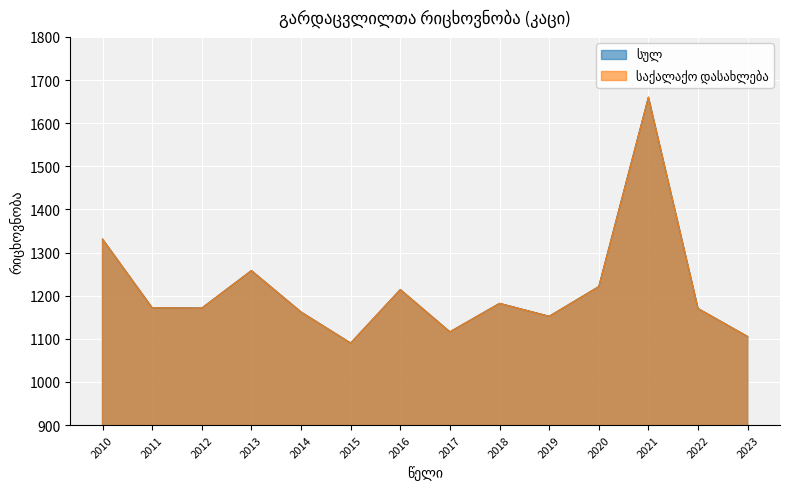

How many data points in საქალაქო დასახლება are above 1172?

6